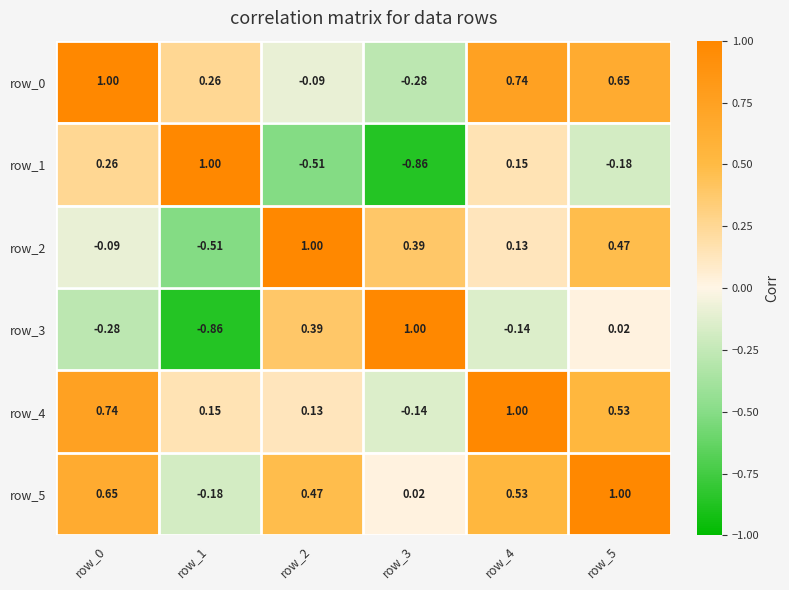

Rank the categories by row_2 value from lowest to highest.

row_1, row_0, row_4, row_3, row_5, row_2